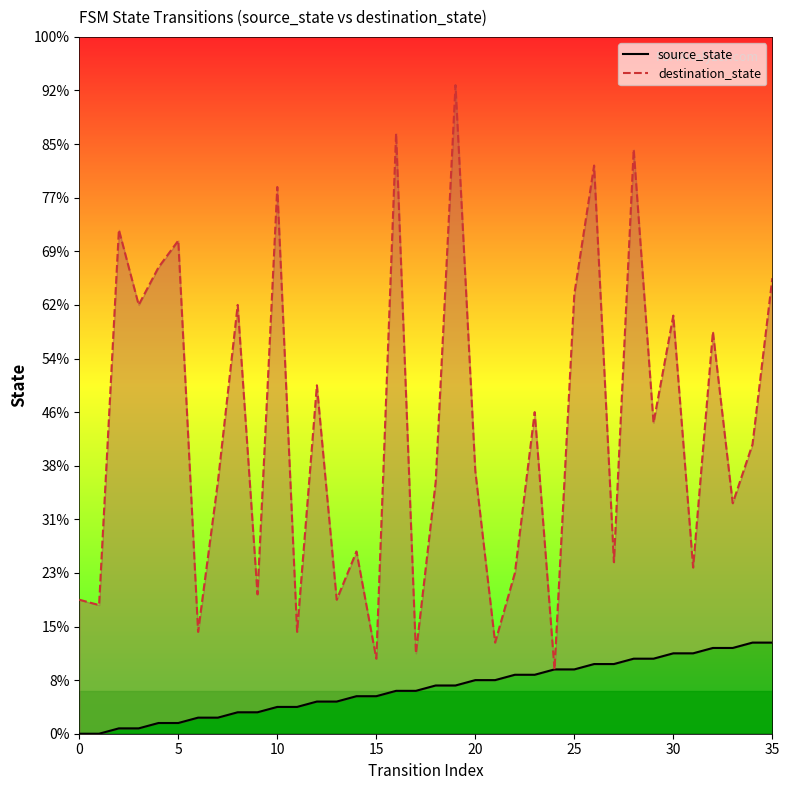

Is the value of source_state at 17 greater than the value of destination_state at 15?

No